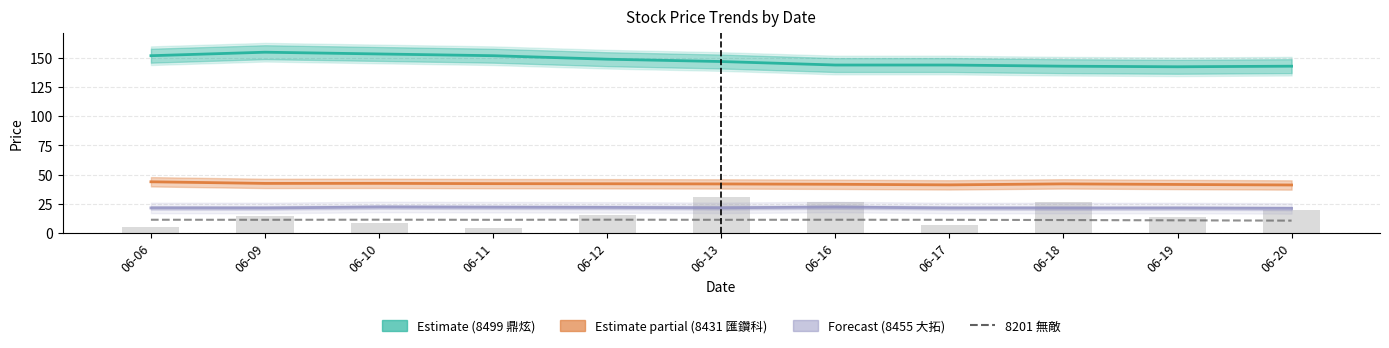

Reading left to right, extract all data points from this chart.

8499 (鼎炫-KY): 06-06=152.0	06-09=155.0	06-10=153.5	06-11=152.0	06-12=149.0	06-13=147.0	06-16=144.0	06-17=144.0	06-18=143.0	06-19=142.5	06-20=143.0
8431 (匯鑽科): 06-06=43.8	06-09=42.4	06-10=42.4	06-11=42.1	06-12=42.0	06-13=41.9	06-16=41.6	06-17=41.1	06-18=42.0	06-19=41.5	06-20=41.0
8455 (大拓-KY): 06-06=21.3	06-09=21.2	06-10=22.1	06-11=21.9	06-12=21.8	06-13=21.4	06-16=22.1	06-17=21.2	06-18=21.2	06-19=21.2	06-20=20.9
8201 (無敵): 06-06=11.2	06-09=11.1	06-10=11.2	06-11=11.1	06-12=11.2	06-13=11.1	06-16=11.2	06-17=11.1	06-18=10.9	06-19=10.7	06-20=10.4